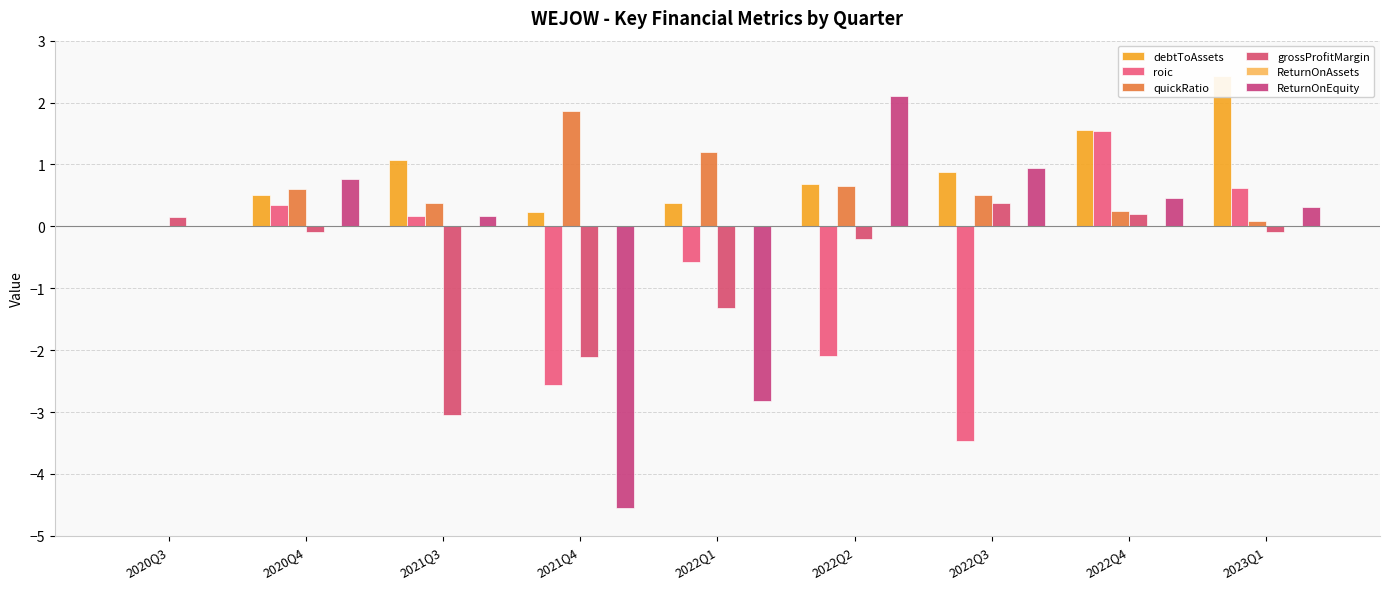

What is the label of the 6th bar from the right?

2021Q4